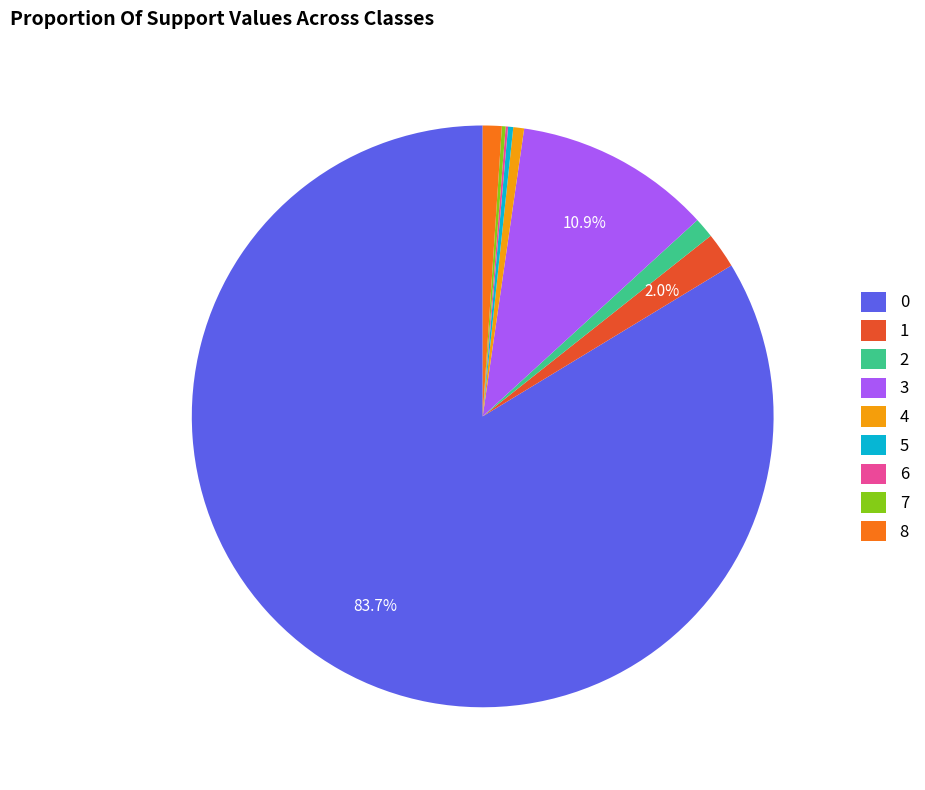

Is the sum of 1 and 4 greater than half?

No